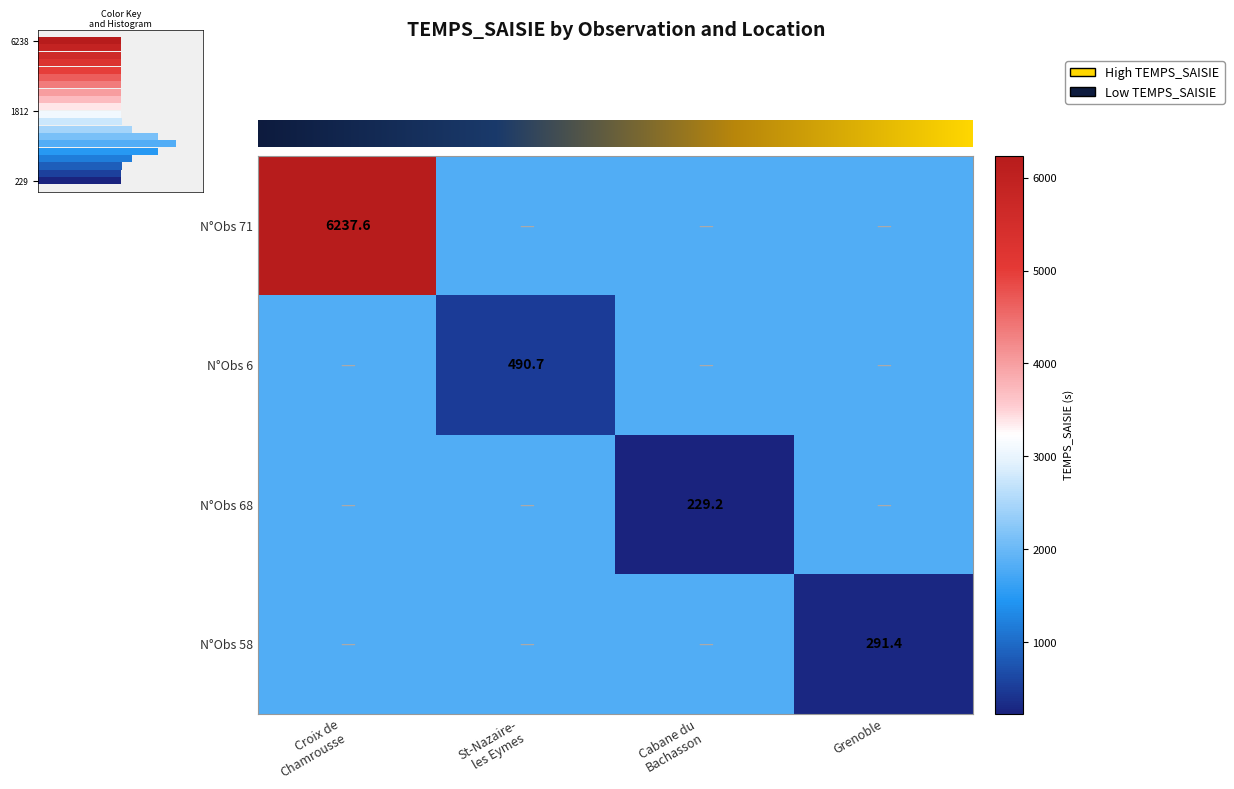

What is the average value?

2918.6